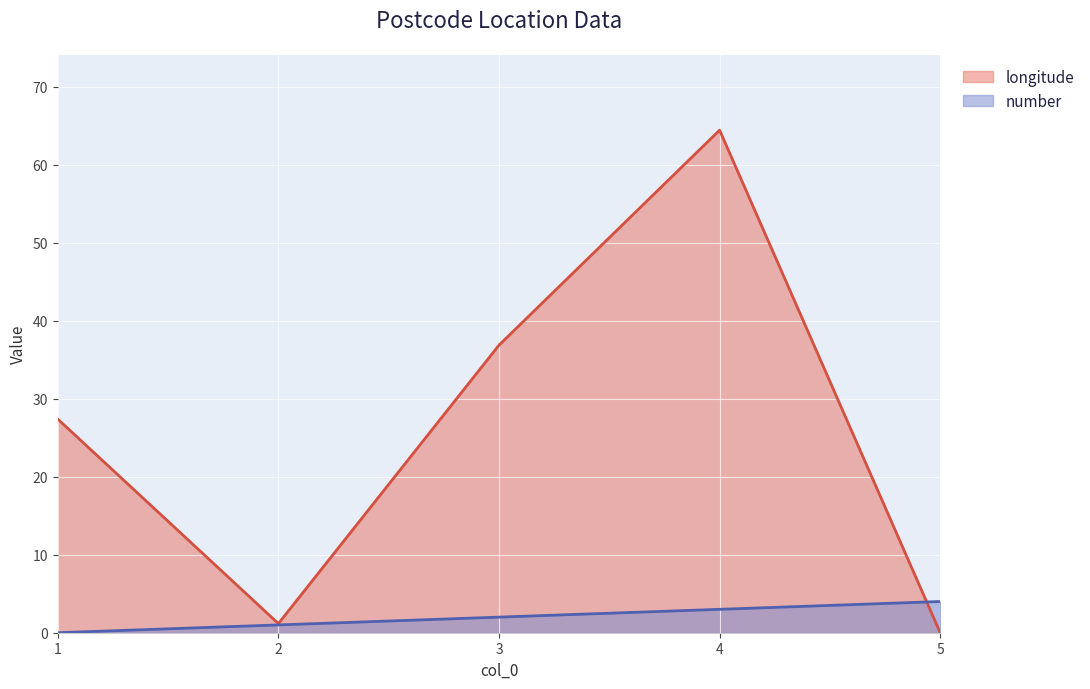

What are all the series names shown in the legend?

longitude, number